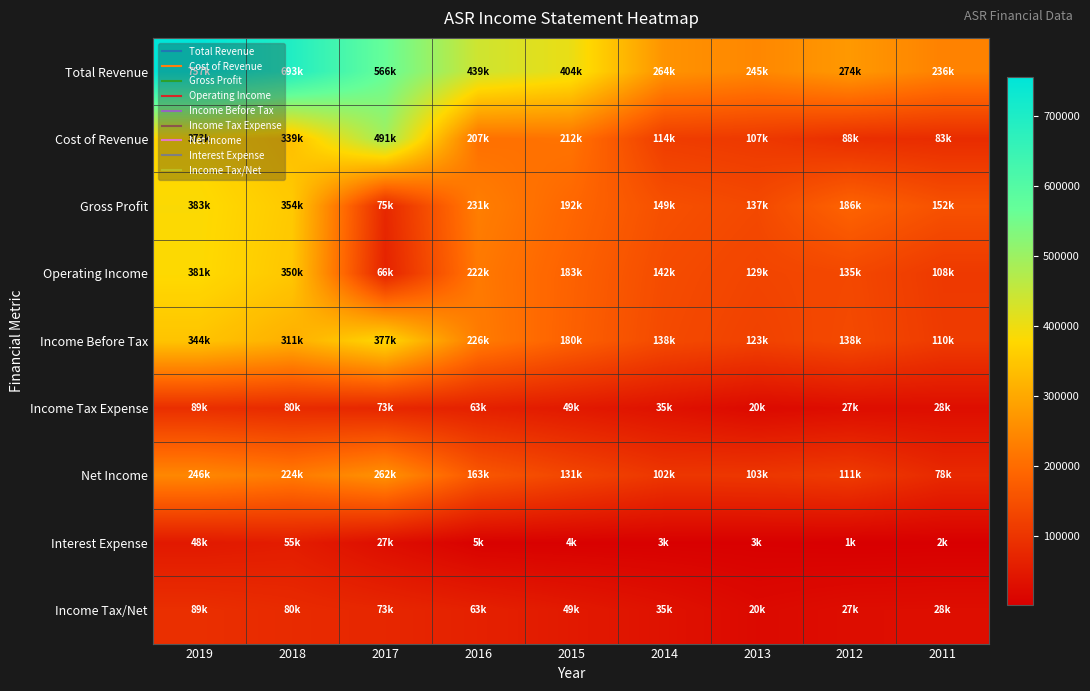

At which category is the sum across all series the highest?

2019